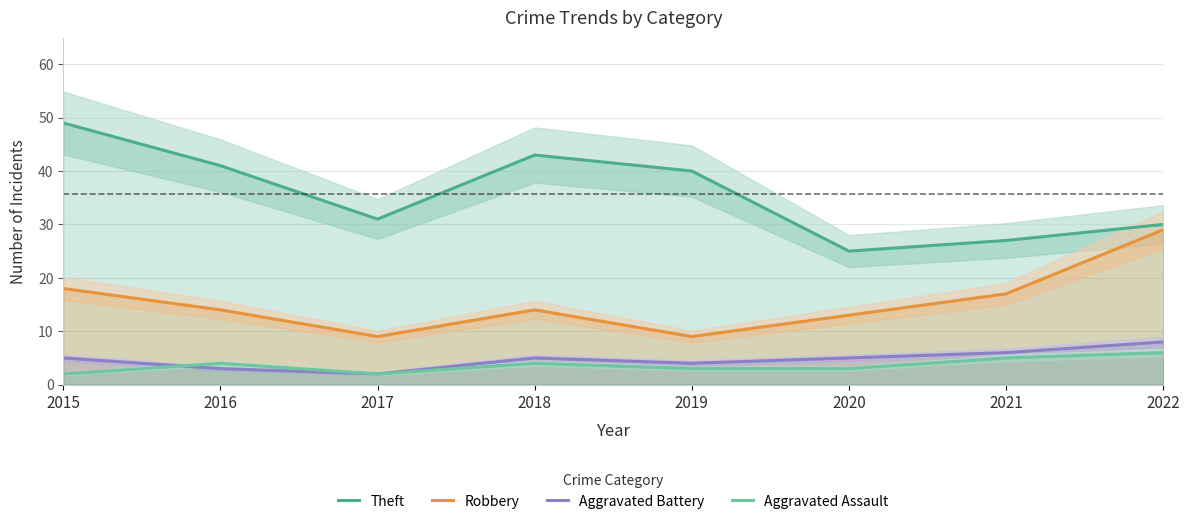

The value of Theft at 2018 is 59. True or false?

False